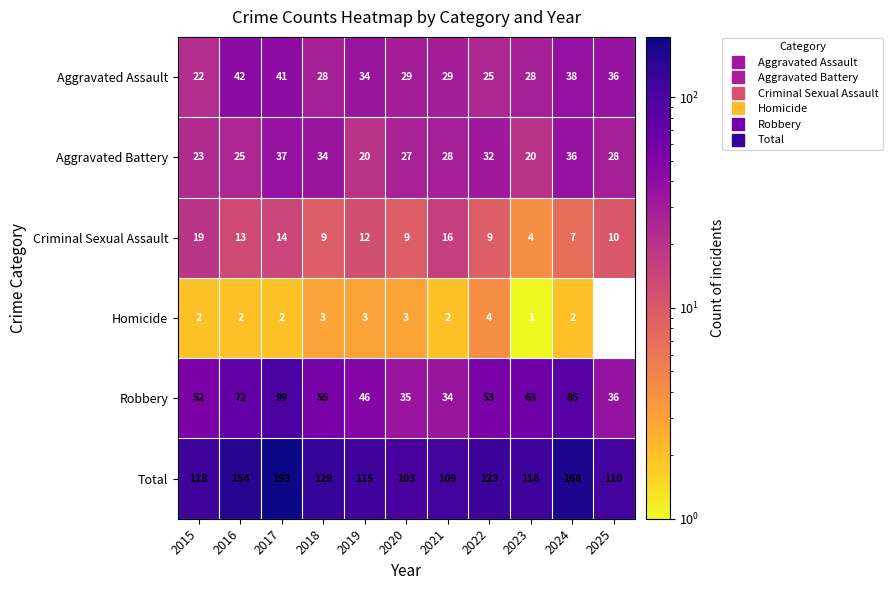

What is the total value across all series at 2020?

206.0